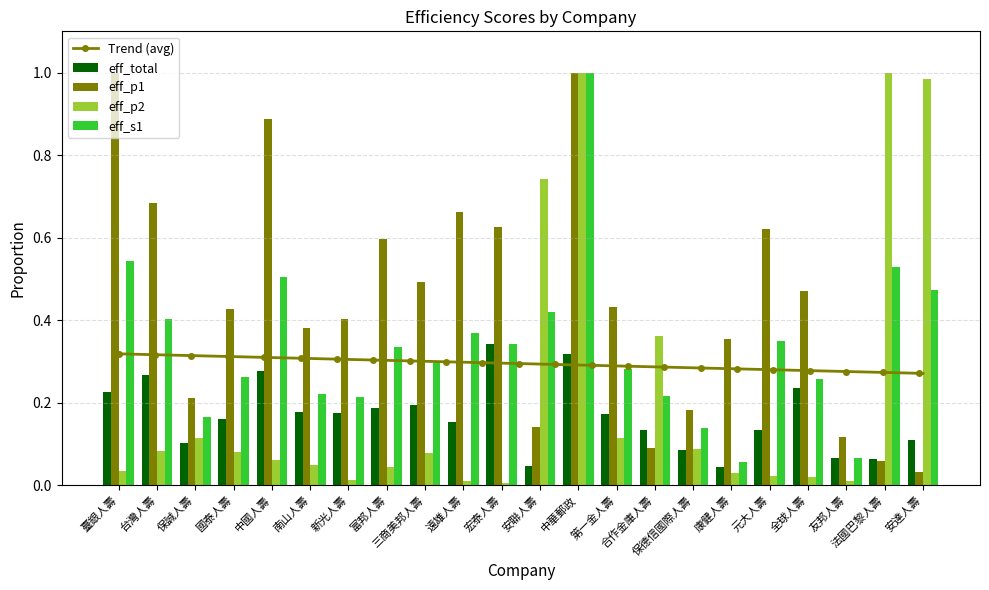

Rank the series by their average value, from highest to lowest.

eff_p1, eff_s1, eff_p2, eff_total